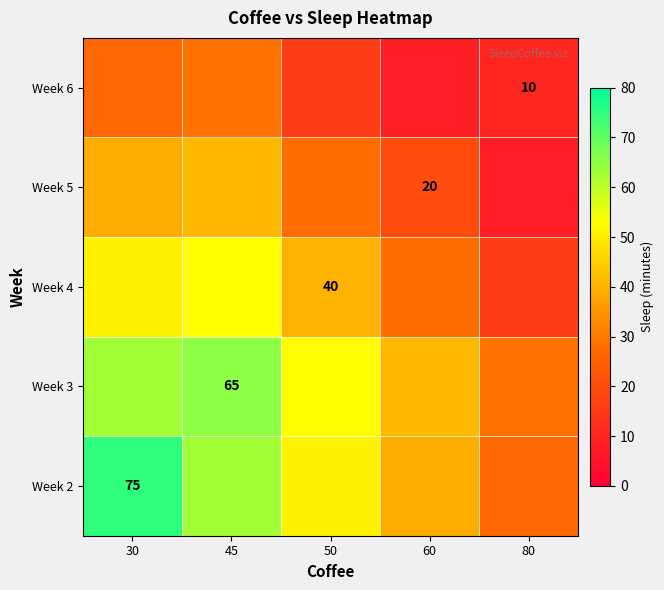

The value of Week 2 at 30 is 23. True or false?

False